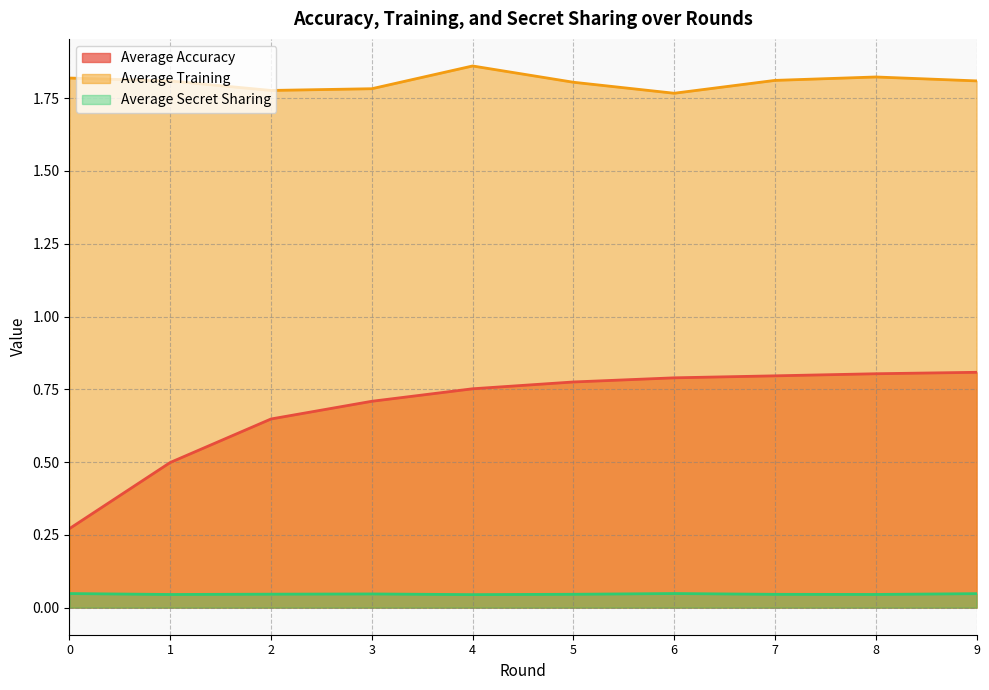

What is the value of the Average Accuracy point at the 5th from the left?

0.8